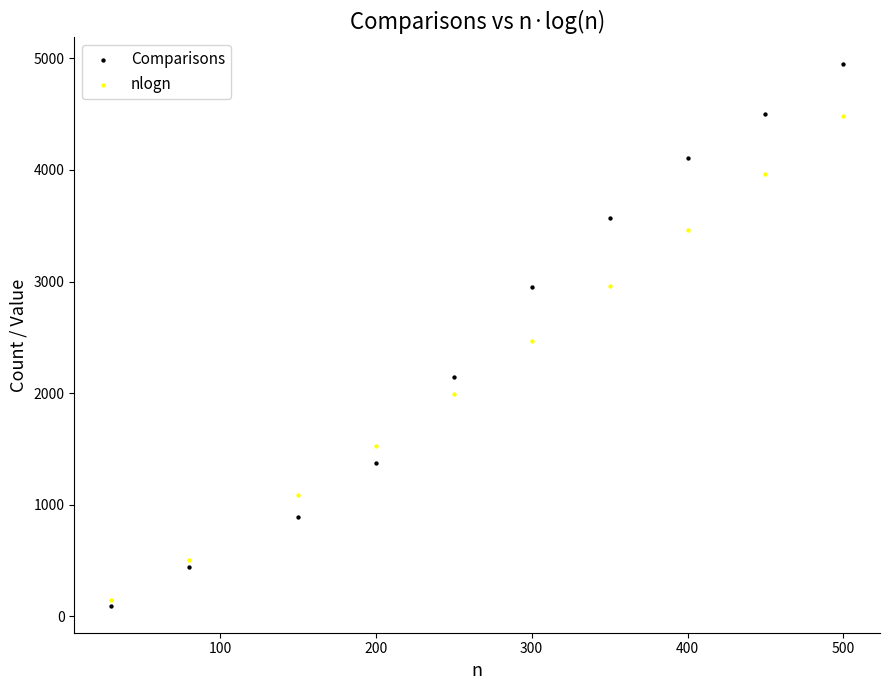

Which series has the largest Y range (max minus min)?

Comparisons